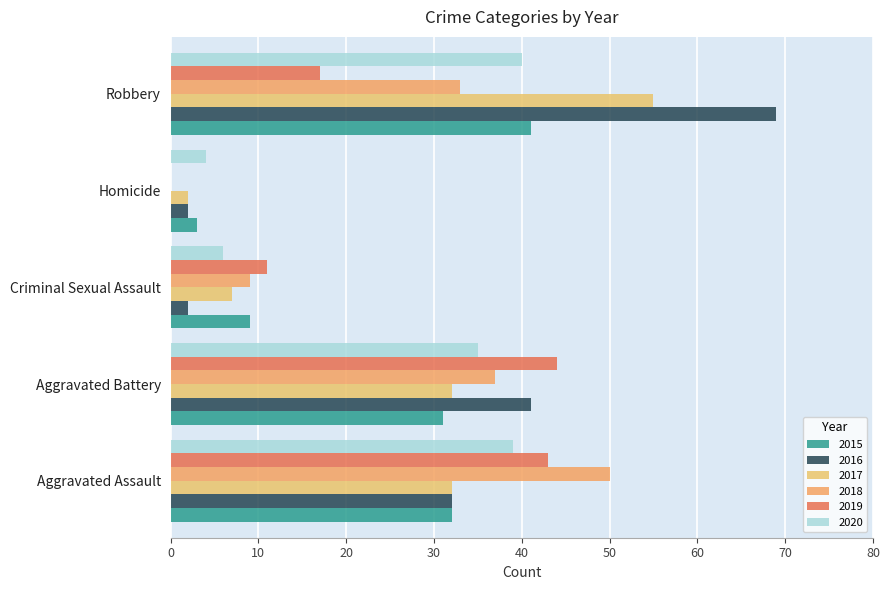

What is the lowest value of the 2016 series?

2